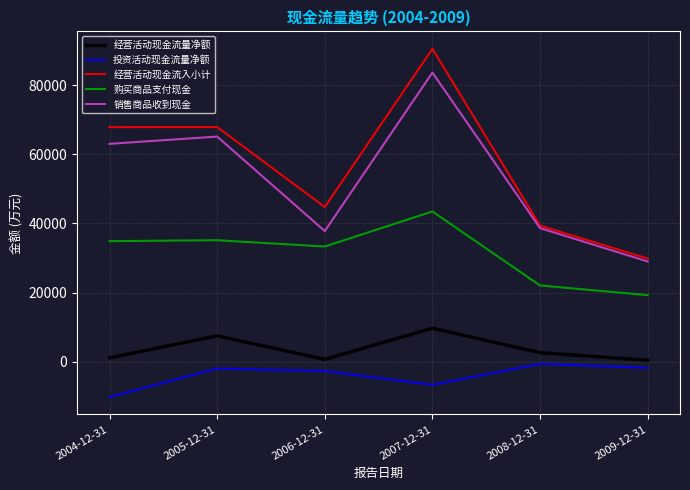

The value of 经营活动现金流量净额 at 2007-12-31 is 9700. True or false?

True